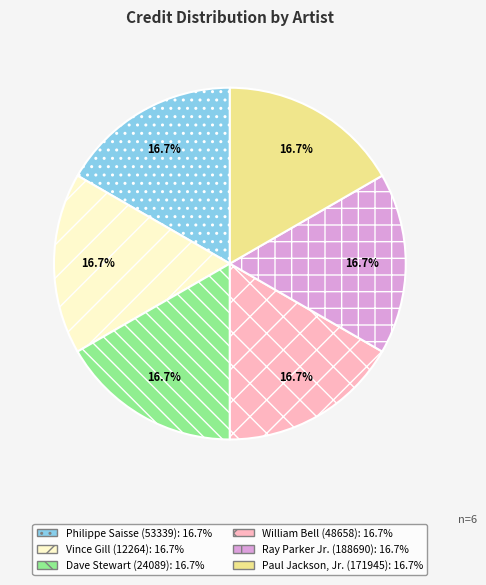

How many segments does this pie chart have?

6